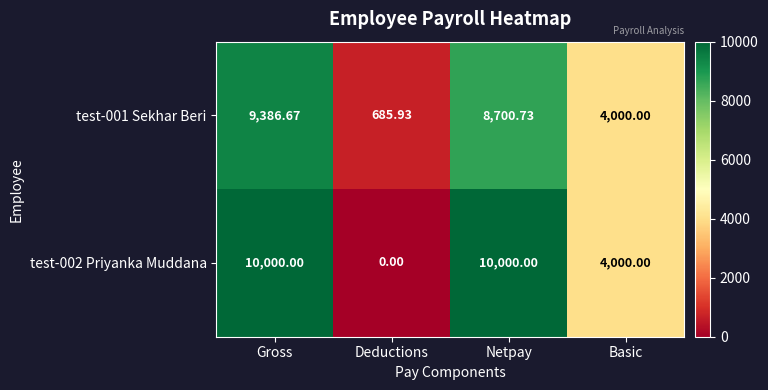

At which label does test-001 Sekhar Beri first exceed 8700?

Gross